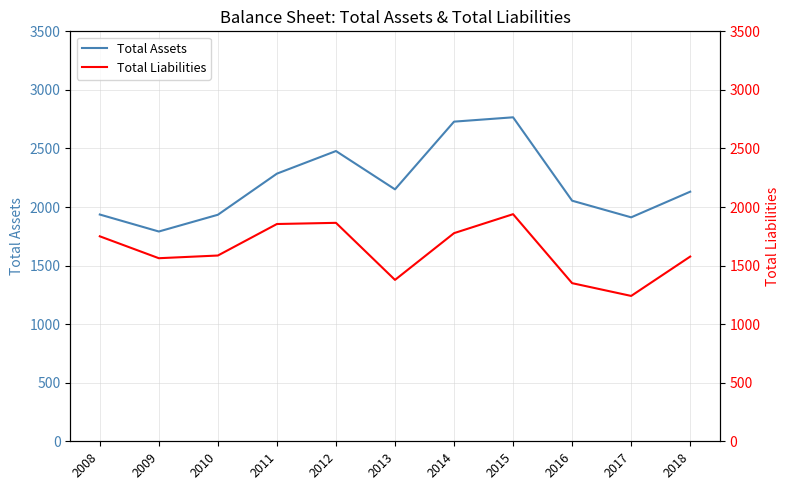

What is the total value across all series at 2014?

4506